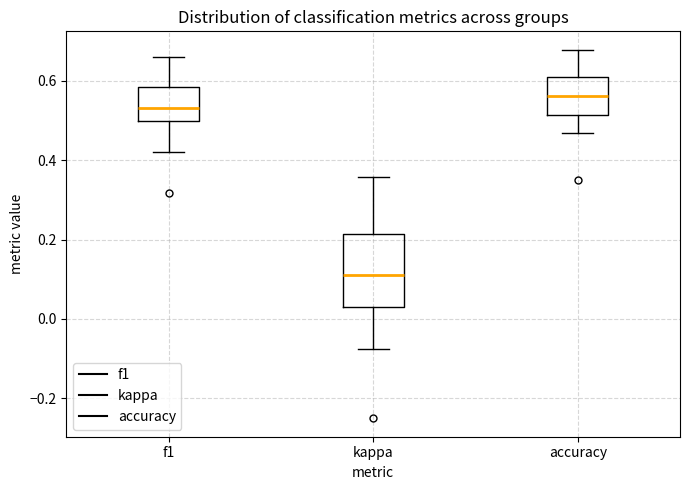

Which box has the highest median line?

accuracy